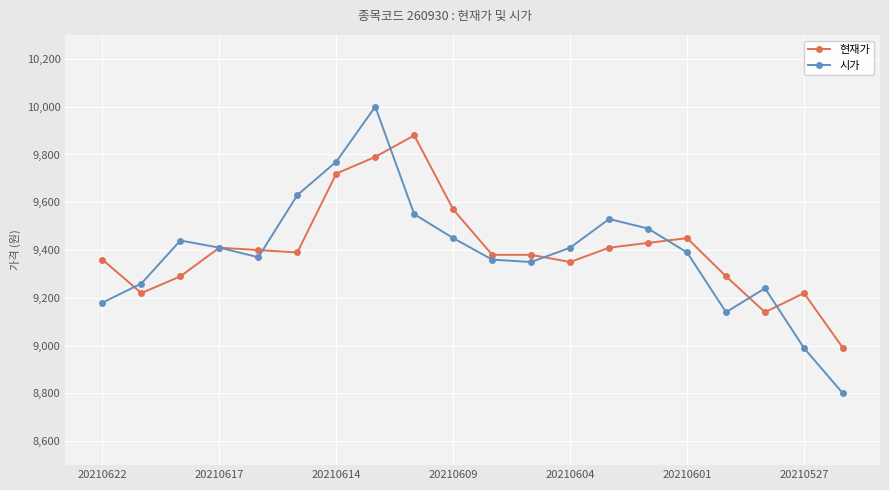

What are all the series names shown in the legend?

현재가, 시가